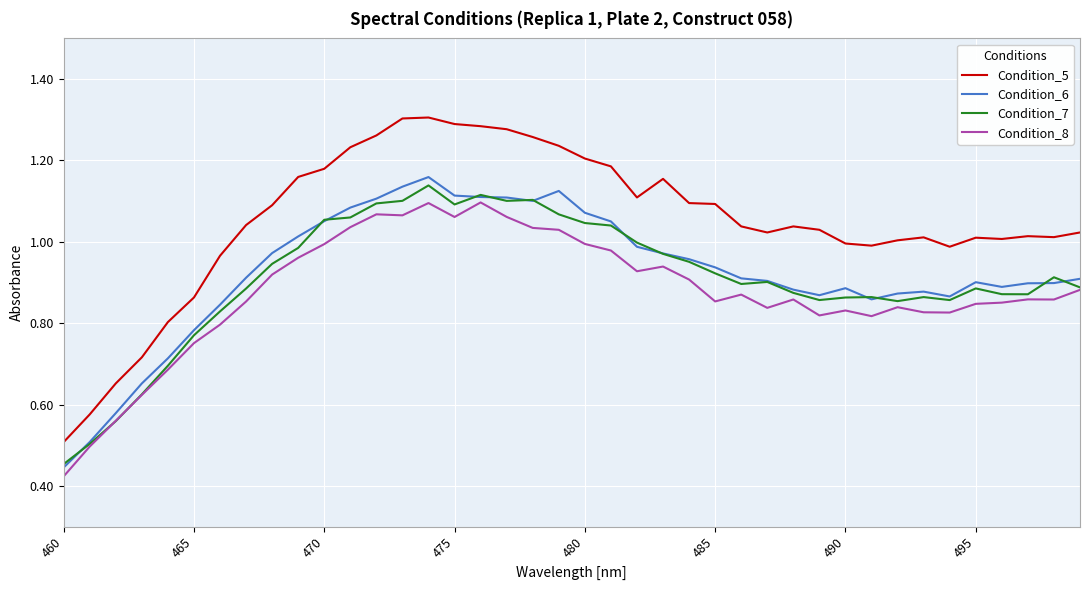

Which series has the largest total across all categories?

Condition_5